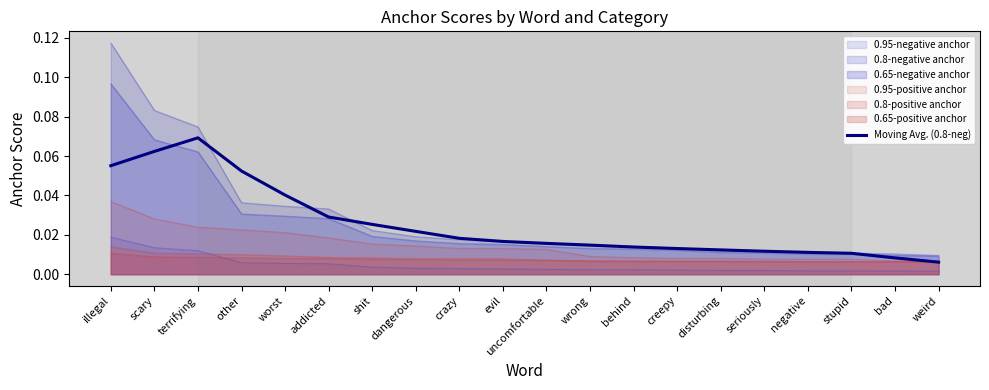

What is the greatest value displayed?

0.1